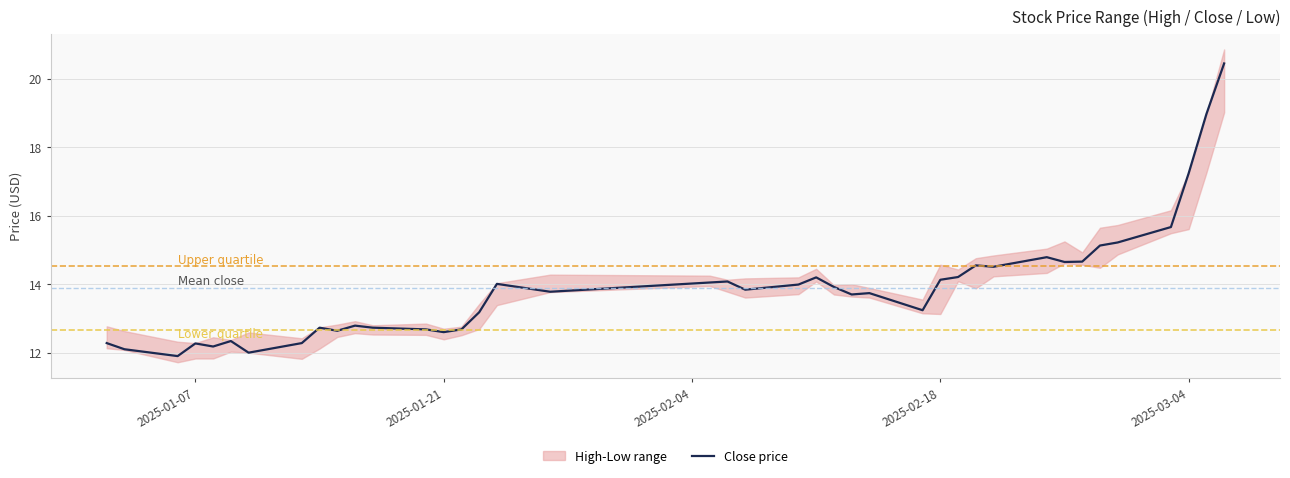

How many values are below 13?

15